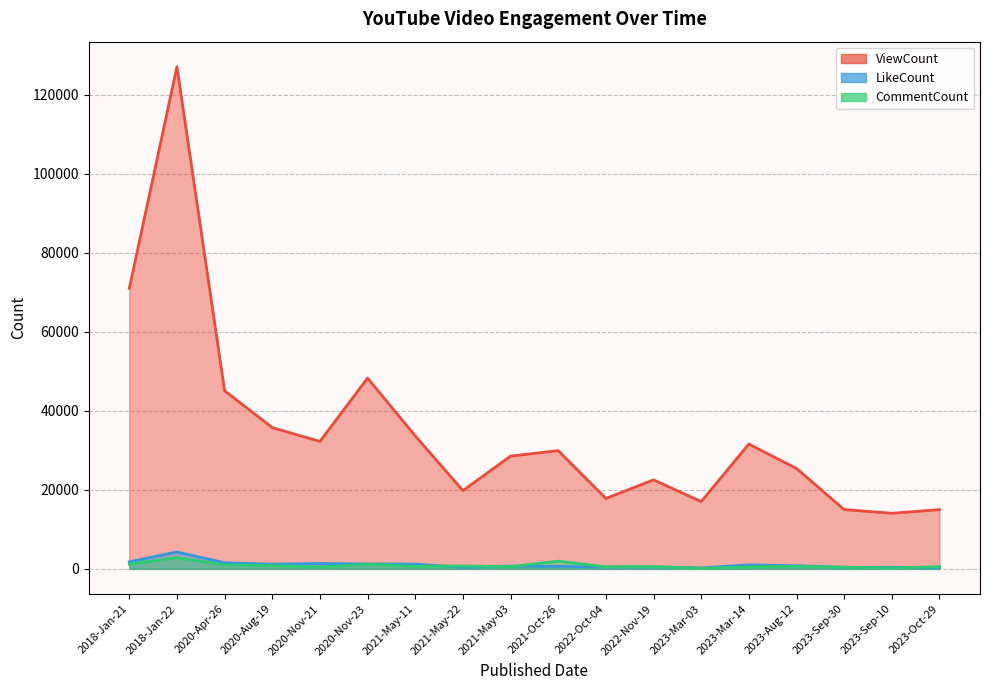

True or false: LikeCount and CommentCount intersect in this chart.

True